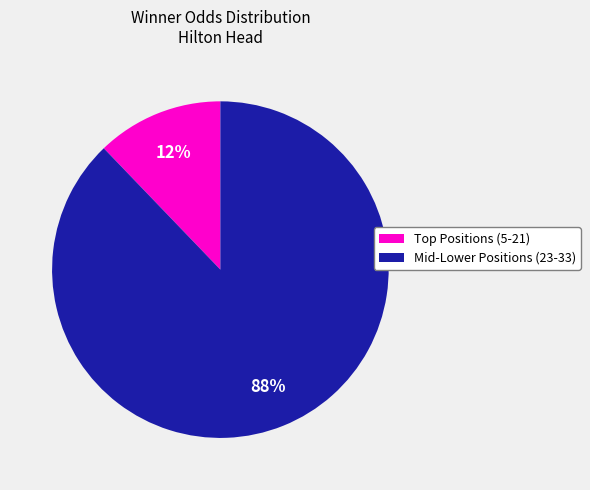

How many slices are in this pie chart?

2